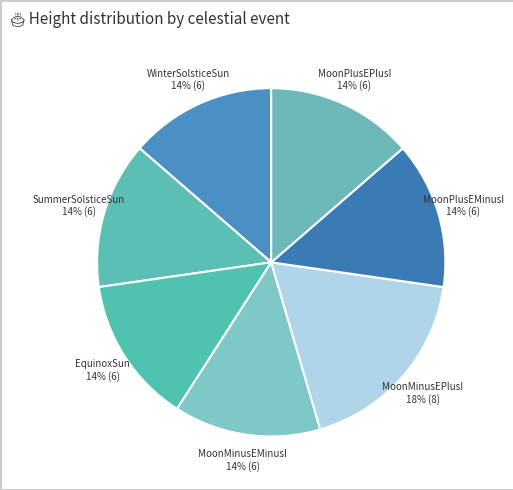

Count the number of slices in the pie.

7